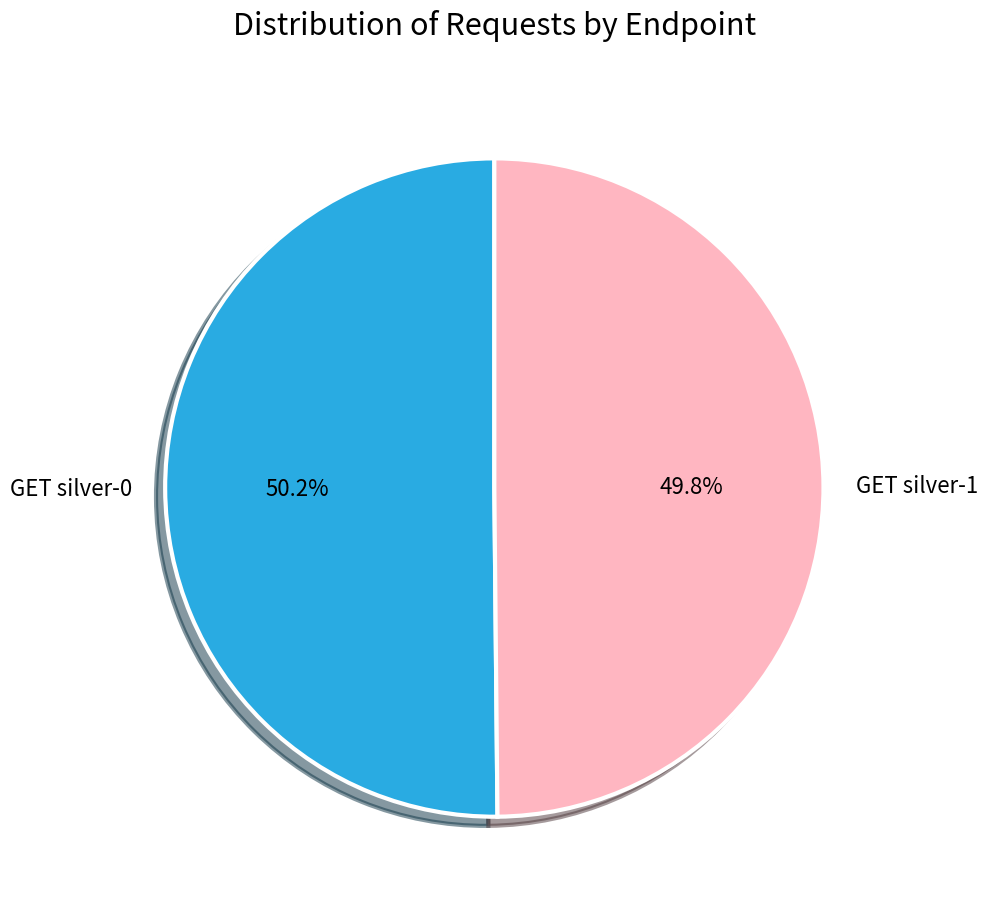

The GET silver-1 slice represents 50% of the pie. True or false?

True